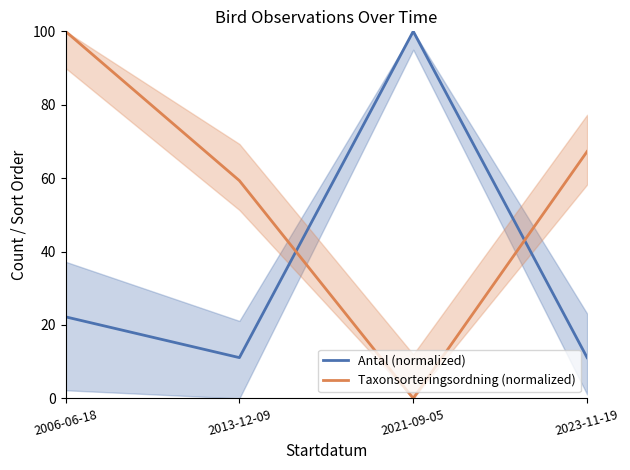

Which category has the lowest value in the Antal (normalized) series?

2013-12-09